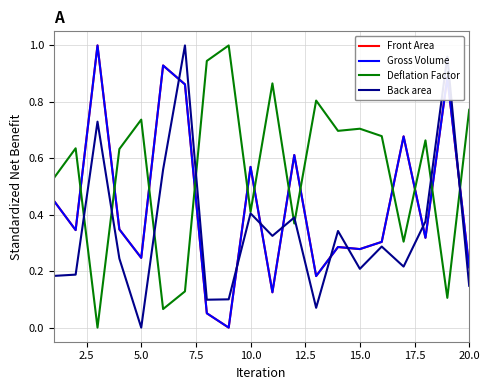

Is this an area chart (filled region under the line)?

No